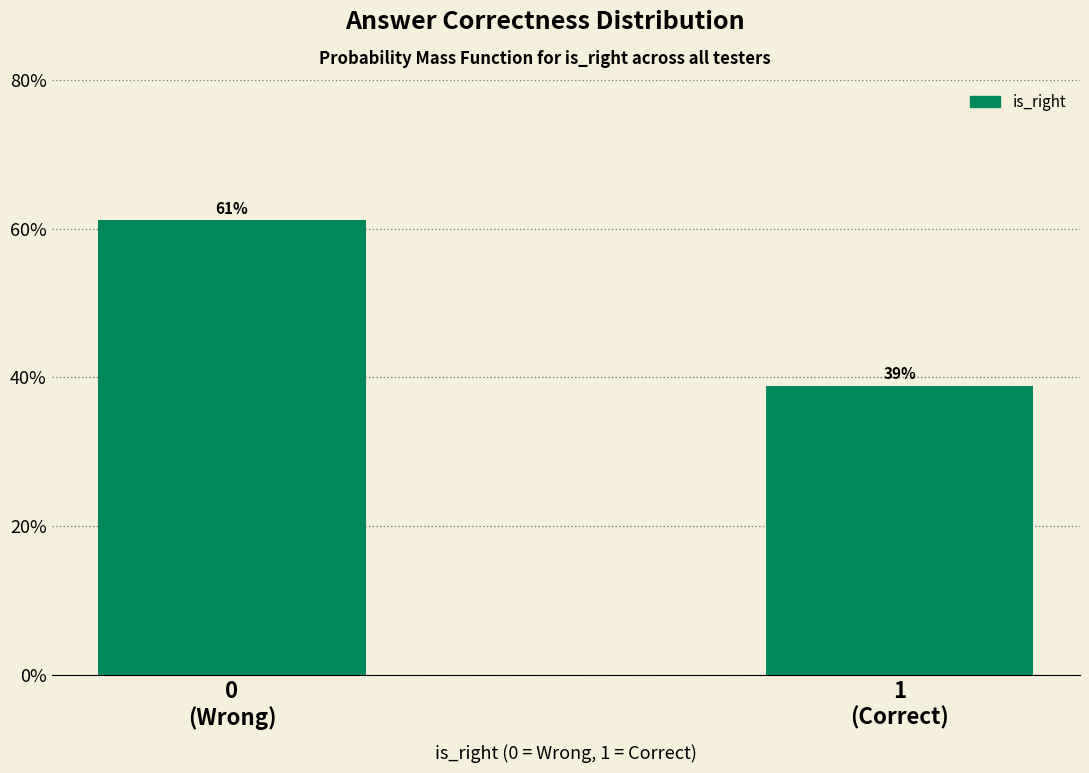

What is the value of the 1st bar from the left?

61.1